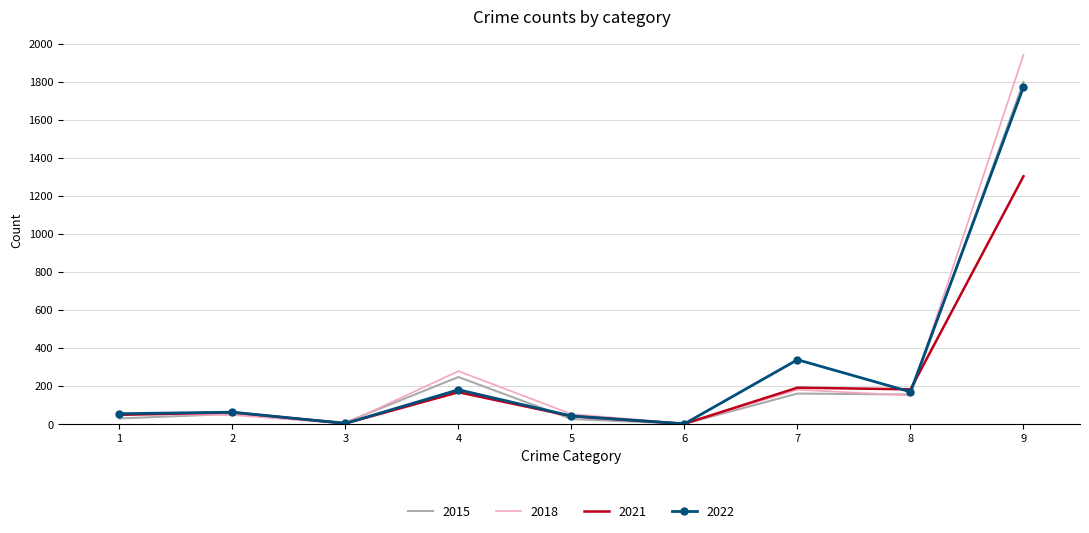

What is the maximum value for 2022?

1773